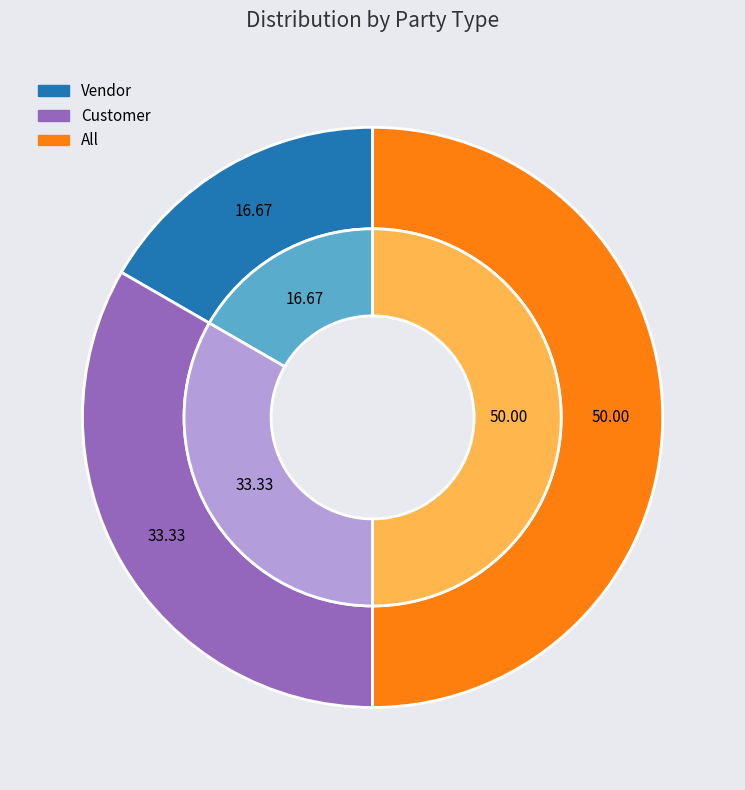

To the nearest percent, what percentage of the pie is Vendor?

17%